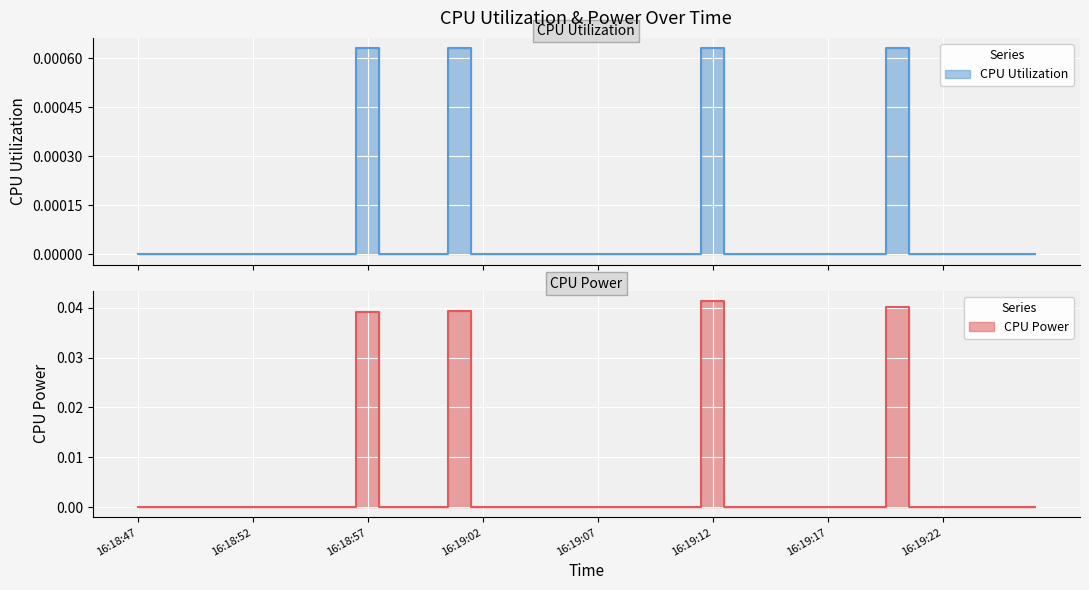

At which category is the sum across all series the highest?

16:19:12